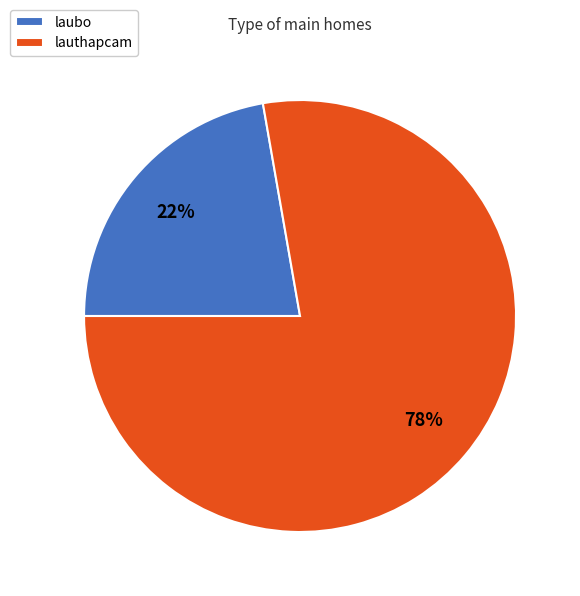

Does lauthapcam represent more than half of the total?

Yes